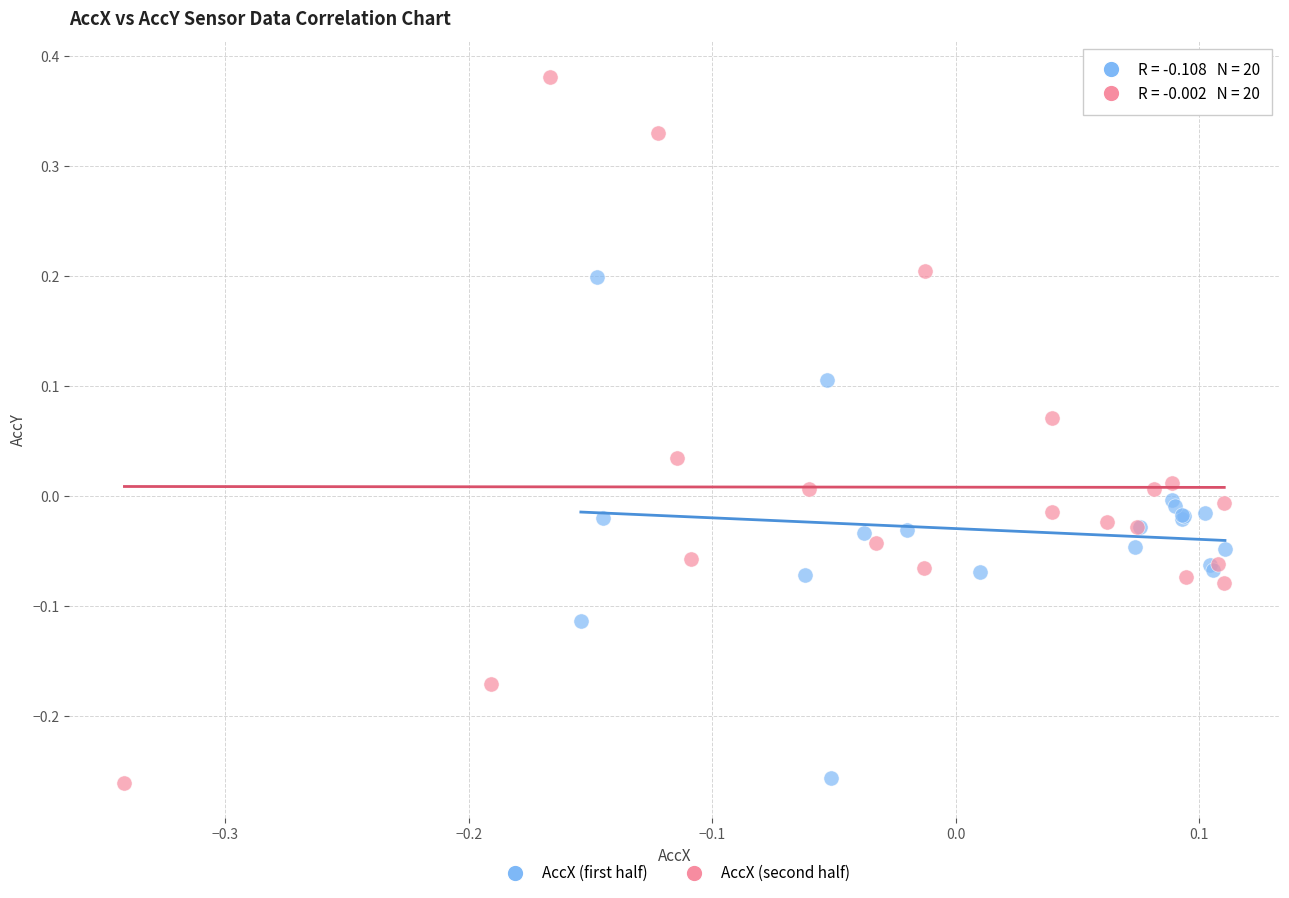

Which series contains the highest Y value?

AccX (second half)